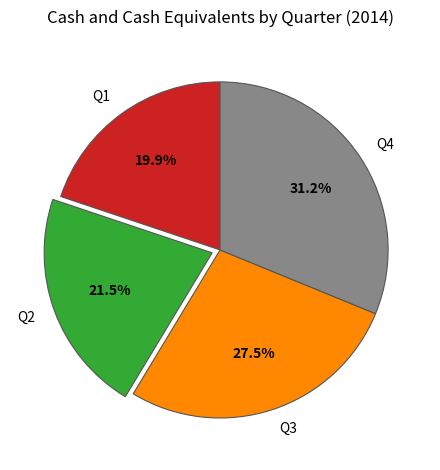

The Q4 slice represents 31% of the pie. True or false?

True